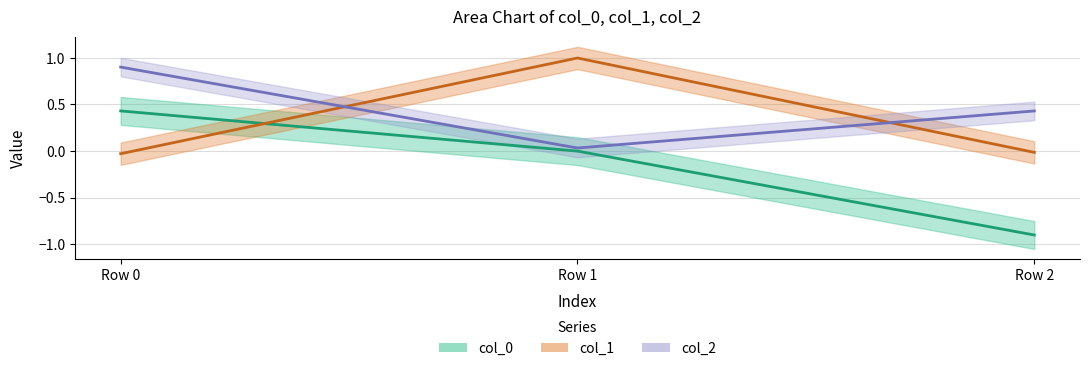

What is the total value across all series at Row 0?

1.3